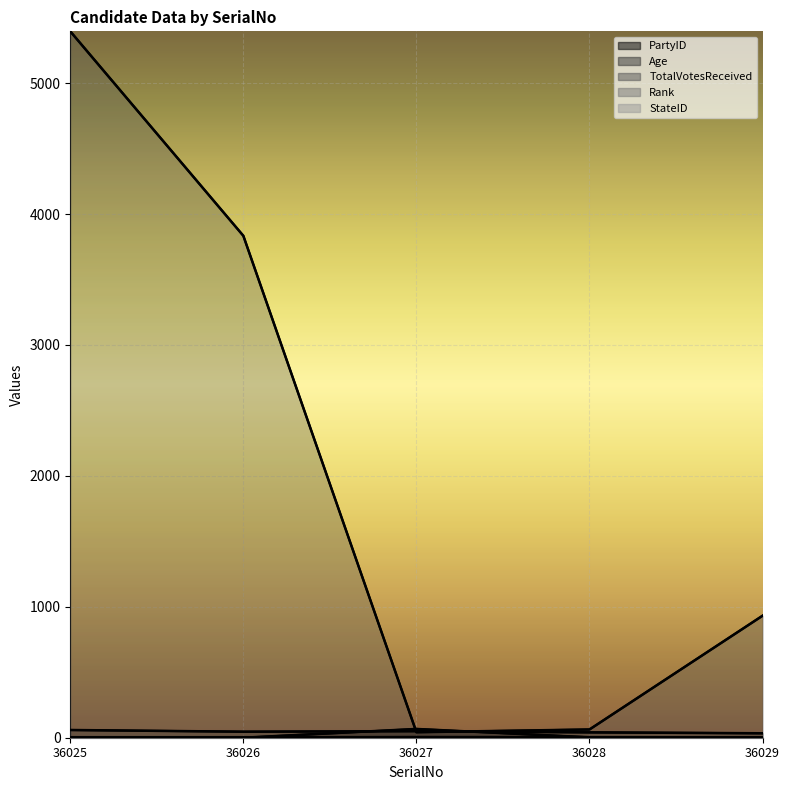

True or false: Age and Rank cross at least once.

False